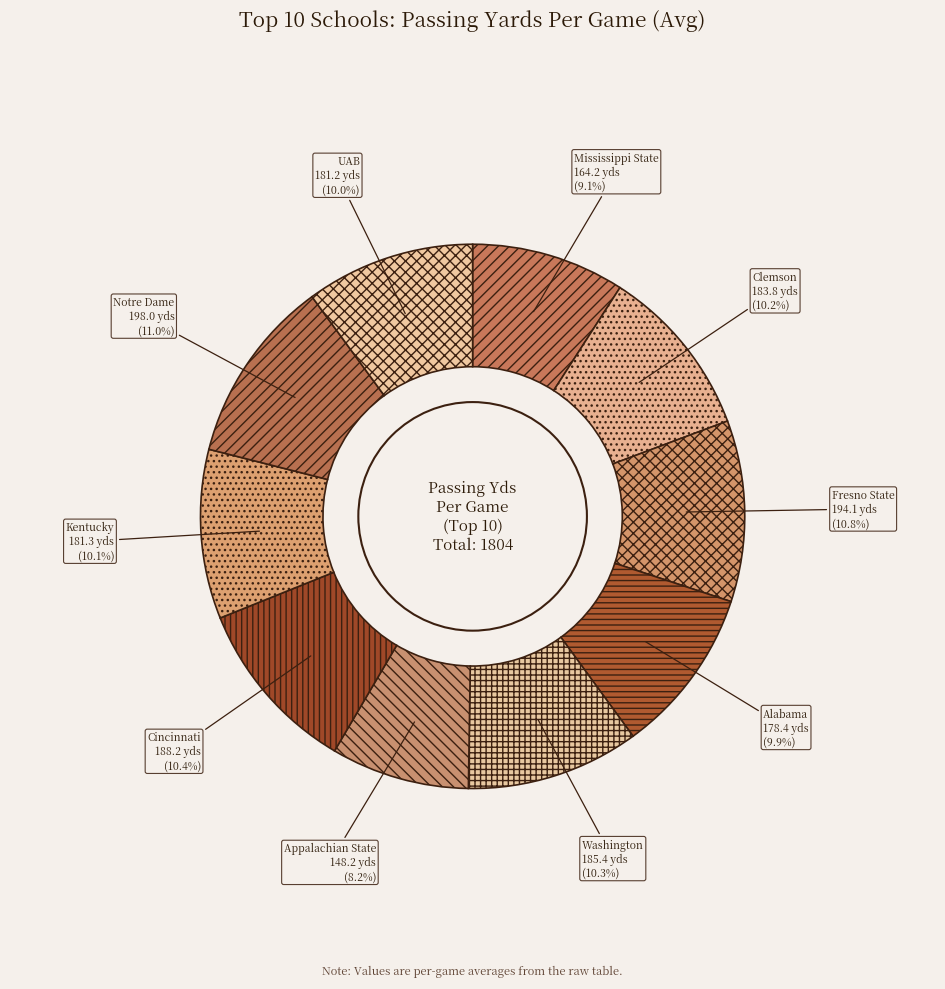

What percentage is the Notre Dame slice, to the nearest percent?

11%